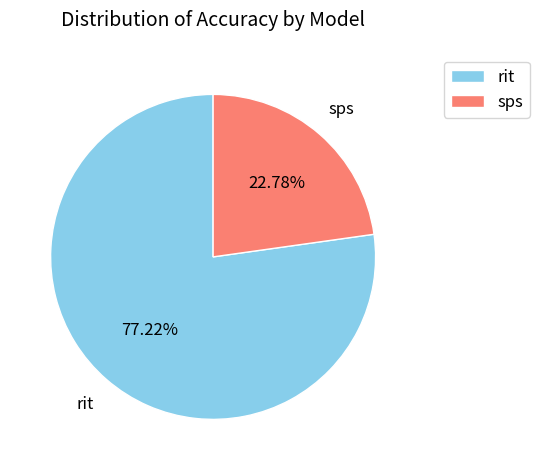

Approximately how many times larger is the value at sps compared to rit?

0.3